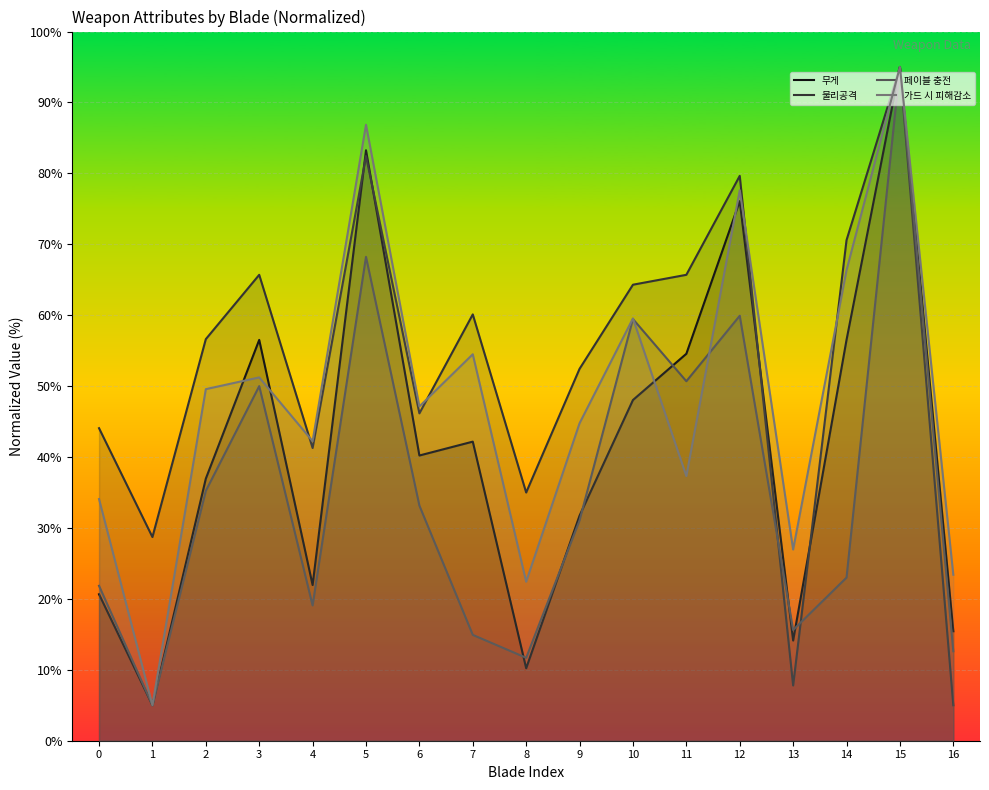

Rank the series by their maximum value, from lowest to highest.

무게, 물리공격, 페이블 충전, 가드 시 피해감소